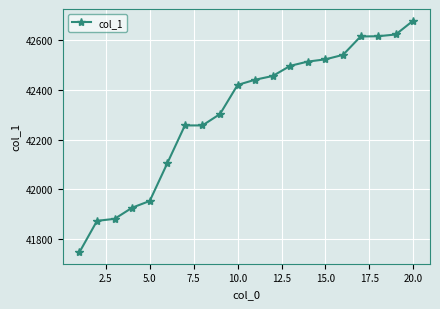

What is the value of the 4th point from the left?

41926